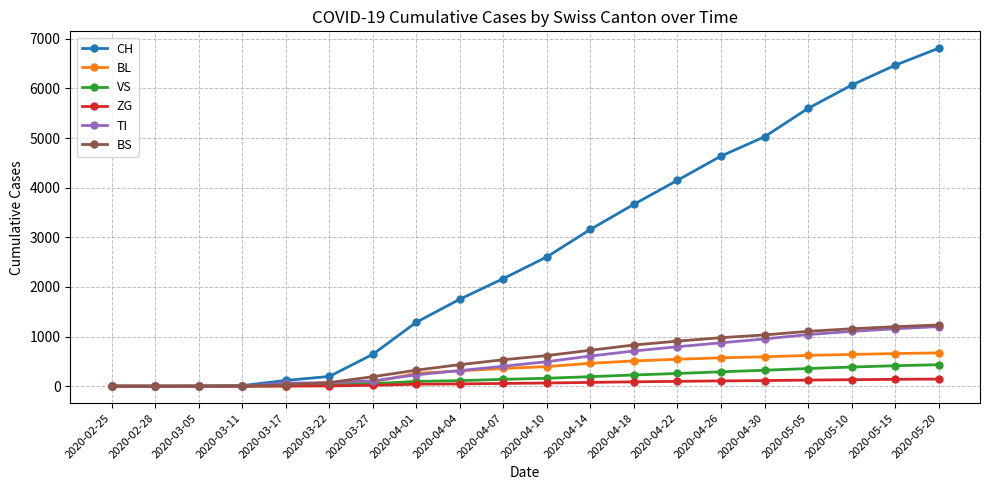

Which label corresponds to the largest value in the chart?

2020-05-20